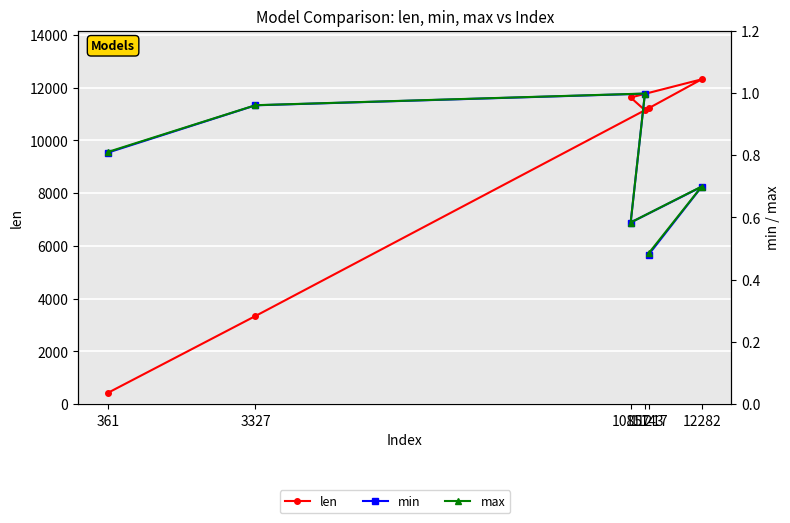

True or false: min has more than 2 points higher than both neighbors.

False